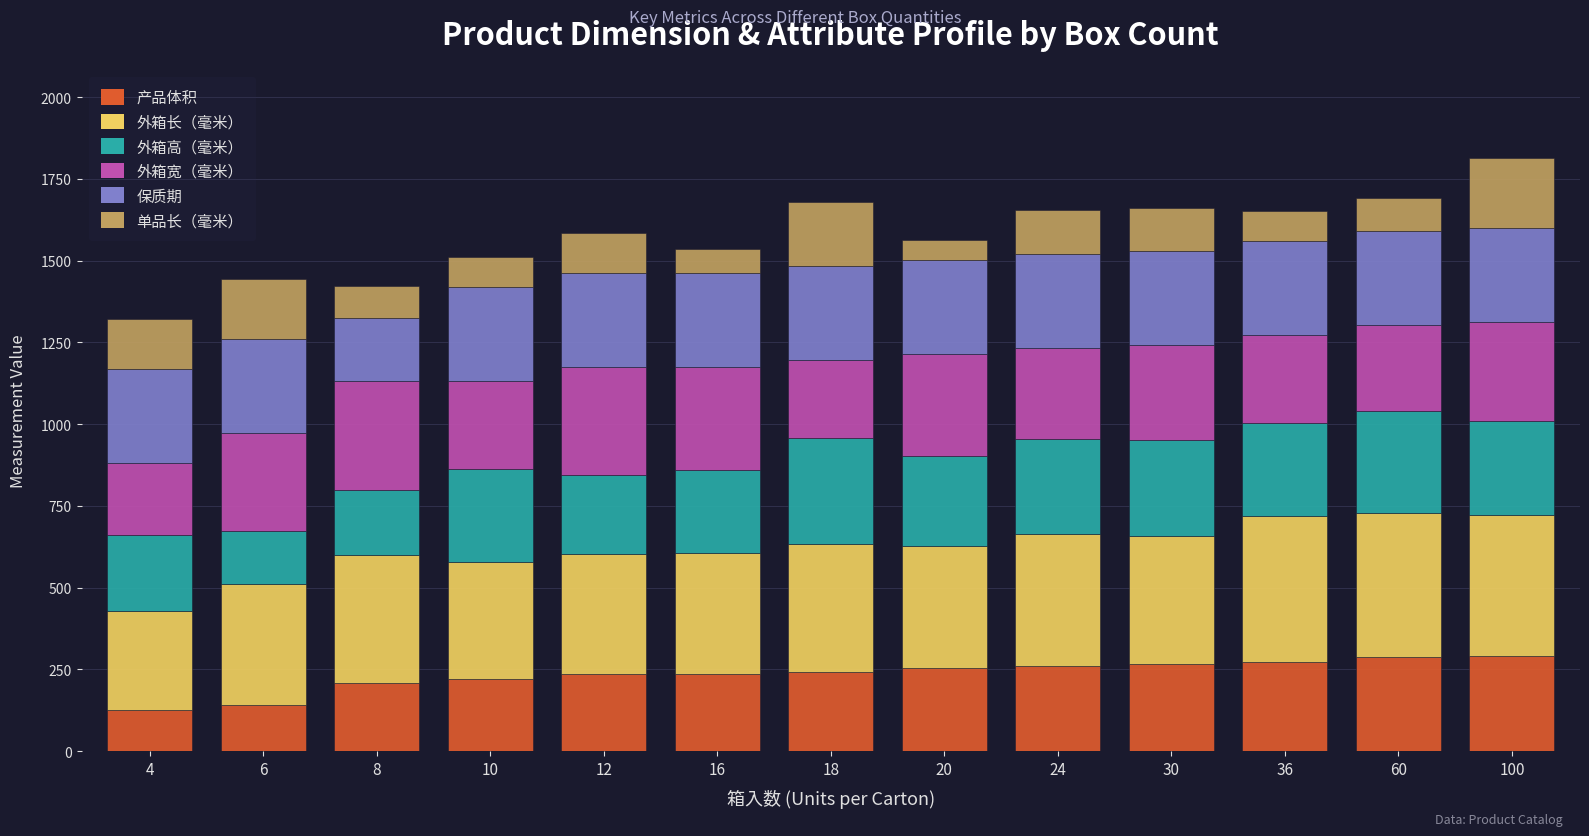

What are all the series names shown in the legend?

产品体积, 外箱长（毫米）, 外箱高（毫米）, 外箱宽（毫米）, 保质期, 单品长（毫米）